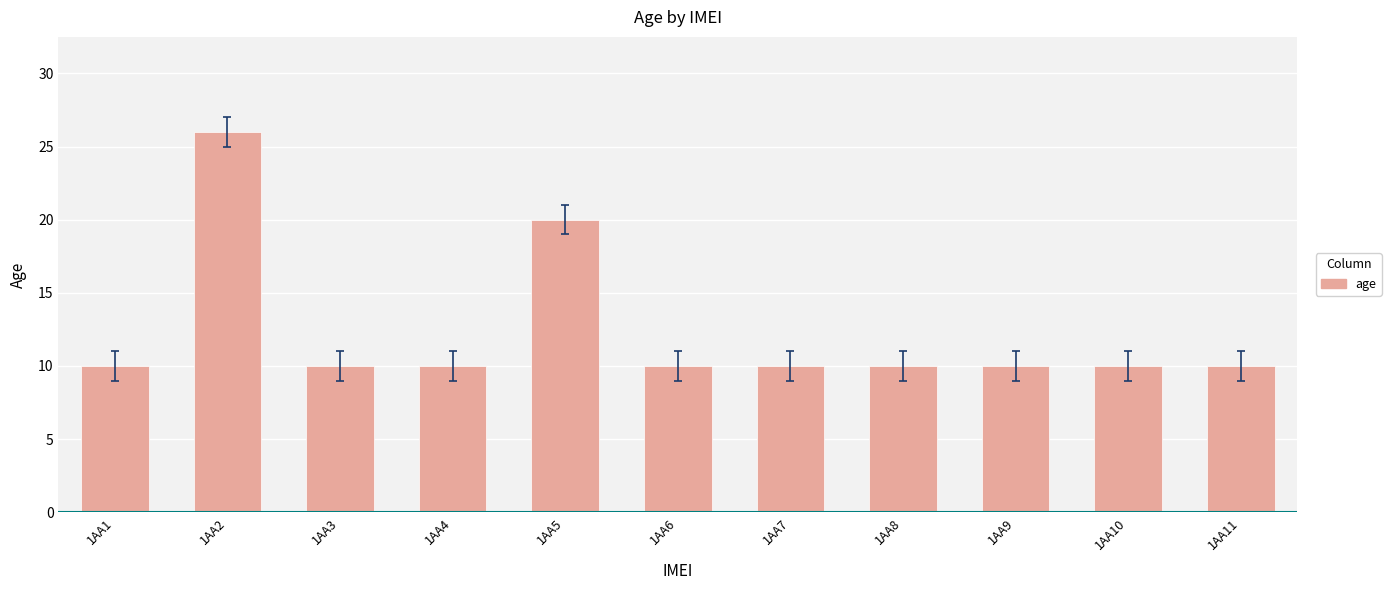

Reading left to right, what are all the values shown in this chart?

10	26	10	10	20	10	10	10	10	10	10